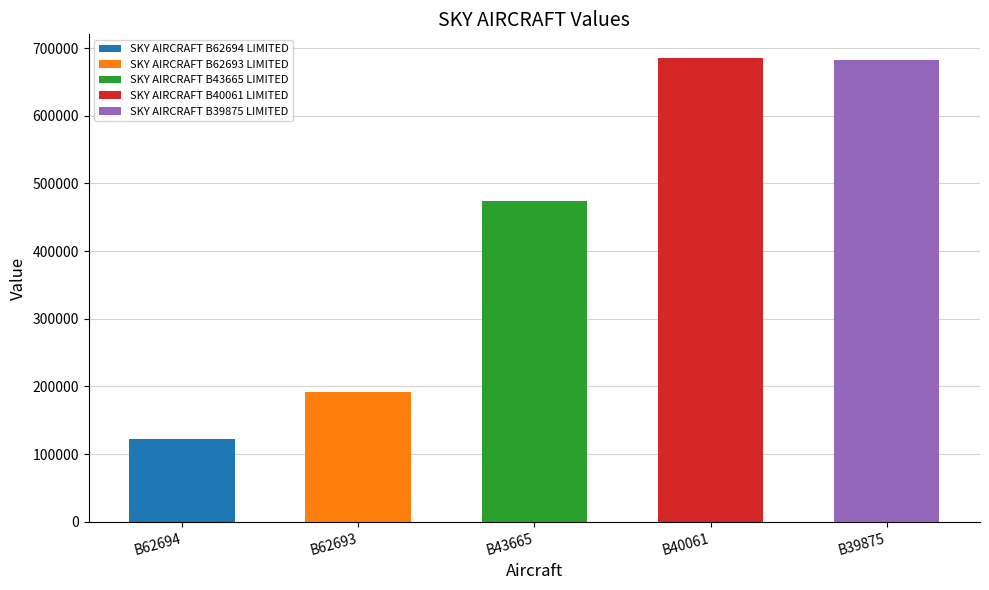

The value at B62693 is 41015. True or false?

False